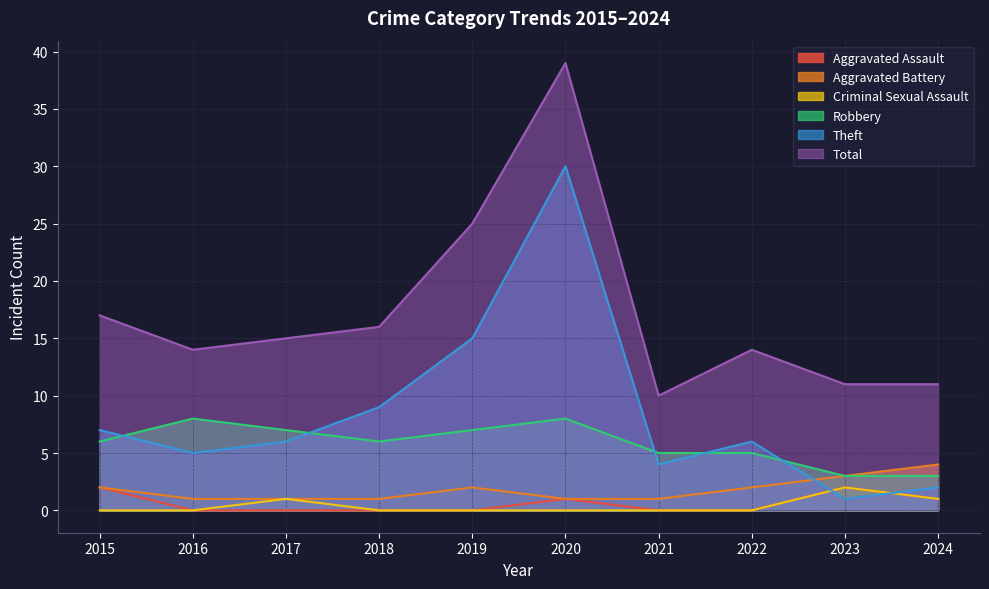

How many times do Theft and Criminal Sexual Assault cross each other?

2